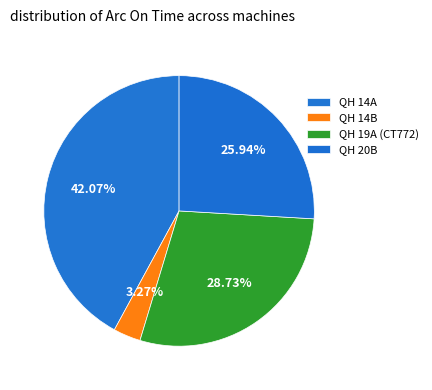

How many segments does this pie chart have?

4